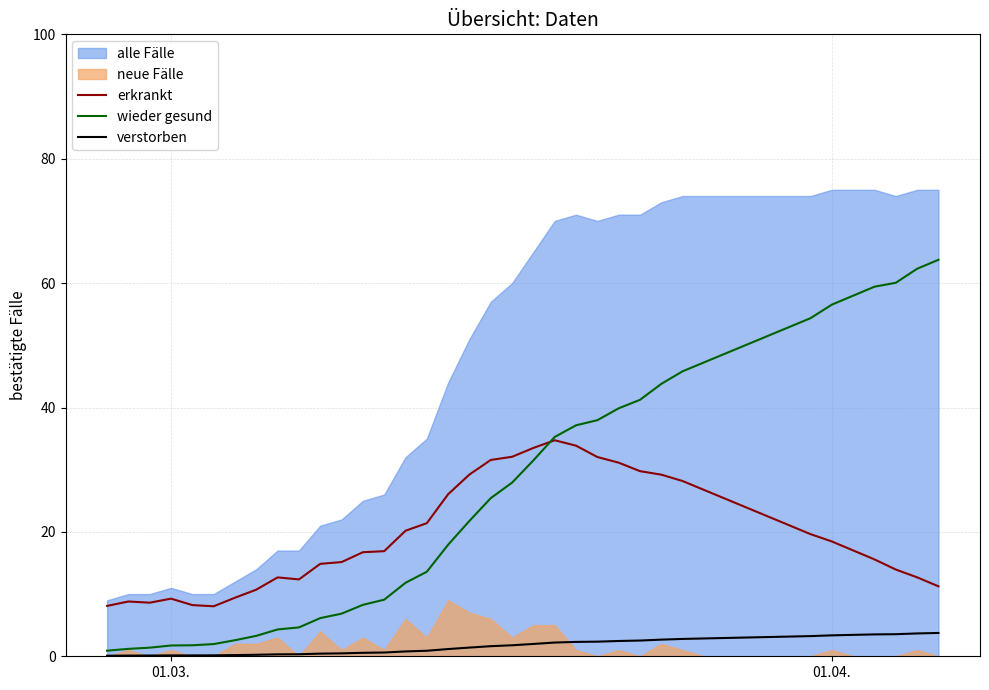

True or false: verstorben and erkrankt cross at least once.

False